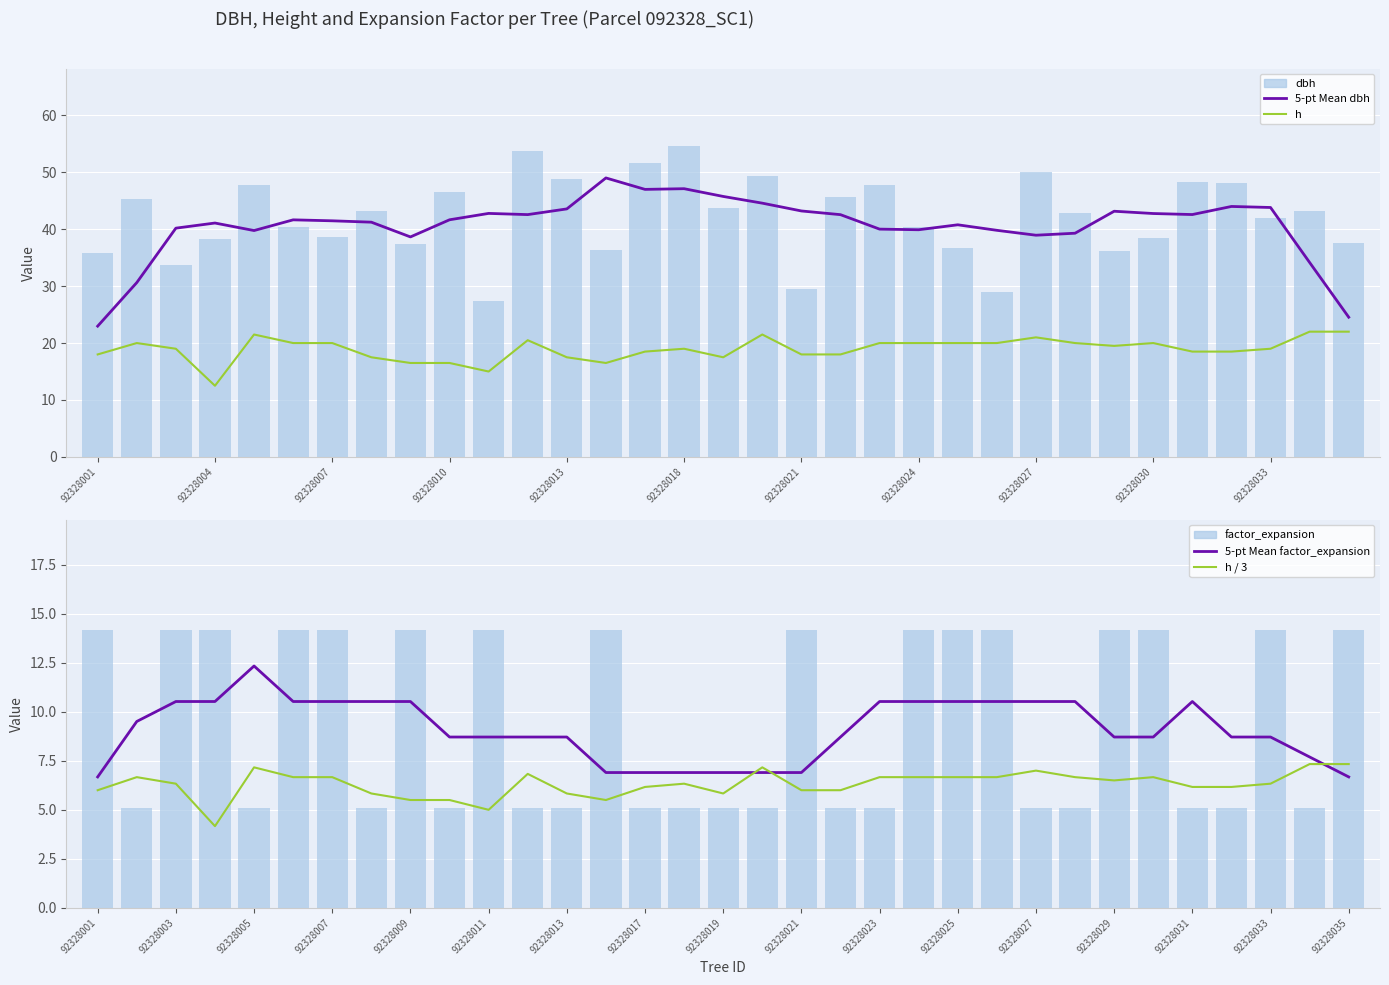

Reading left to right, list all the values displayed in this chart.

5-pt Mean dbh: 23.0	30.6	40.2	41.1	39.8	41.6	41.5	41.2	38.6	41.6	42.8	42.6	43.6	49.0	47.0	47.1	45.8	44.6	43.2	42.6	40.0	39.9	40.8	39.8	38.9	39.3	43.1	42.8	42.6	44.0	43.8	34.2	24.5
h: 18.0	20.0	19.0	12.5	21.5	20.0	20.0	17.5	16.5	16.5	15.0	20.5	17.5	16.5	18.5	19.0	17.5	21.5	18.0	18.0	20.0	20.0	20.0	20.0	21.0	20.0	19.5	20.0	18.5	18.5	19.0	22.0	22.0
dbh: 35.8	45.3	33.8	38.2	47.8	40.3	38.7	43.1	37.4	46.6	27.4	53.8	48.8	36.4	51.6	54.5	43.7	49.4	29.6	45.7	47.7	40.5	36.6	29.0	50.0	42.9	36.1	38.4	48.3	48.0	42.0	43.2	37.5
5-pt Mean factor_expansion: 6.7	9.5	10.5	10.5	12.3	10.5	10.5	10.5	10.5	8.7	8.7	8.7	8.7	6.9	6.9	6.9	6.9	6.9	6.9	8.7	10.5	10.5	10.5	10.5	10.5	10.5	8.7	8.7	10.5	8.7	8.7	7.7	6.7
h / 3: 6.0	6.7	6.3	4.2	7.2	6.7	6.7	5.8	5.5	5.5	5.0	6.8	5.8	5.5	6.2	6.3	5.8	7.2	6.0	6.0	6.7	6.7	6.7	6.7	7.0	6.7	6.5	6.7	6.2	6.2	6.3	7.3	7.3
factor_expansion: 14.2	5.1	14.2	14.2	5.1	14.2	14.2	5.1	14.2	5.1	14.2	5.1	5.1	14.2	5.1	5.1	5.1	5.1	14.2	5.1	5.1	14.2	14.2	14.2	5.1	5.1	14.2	14.2	5.1	5.1	14.2	5.1	14.2